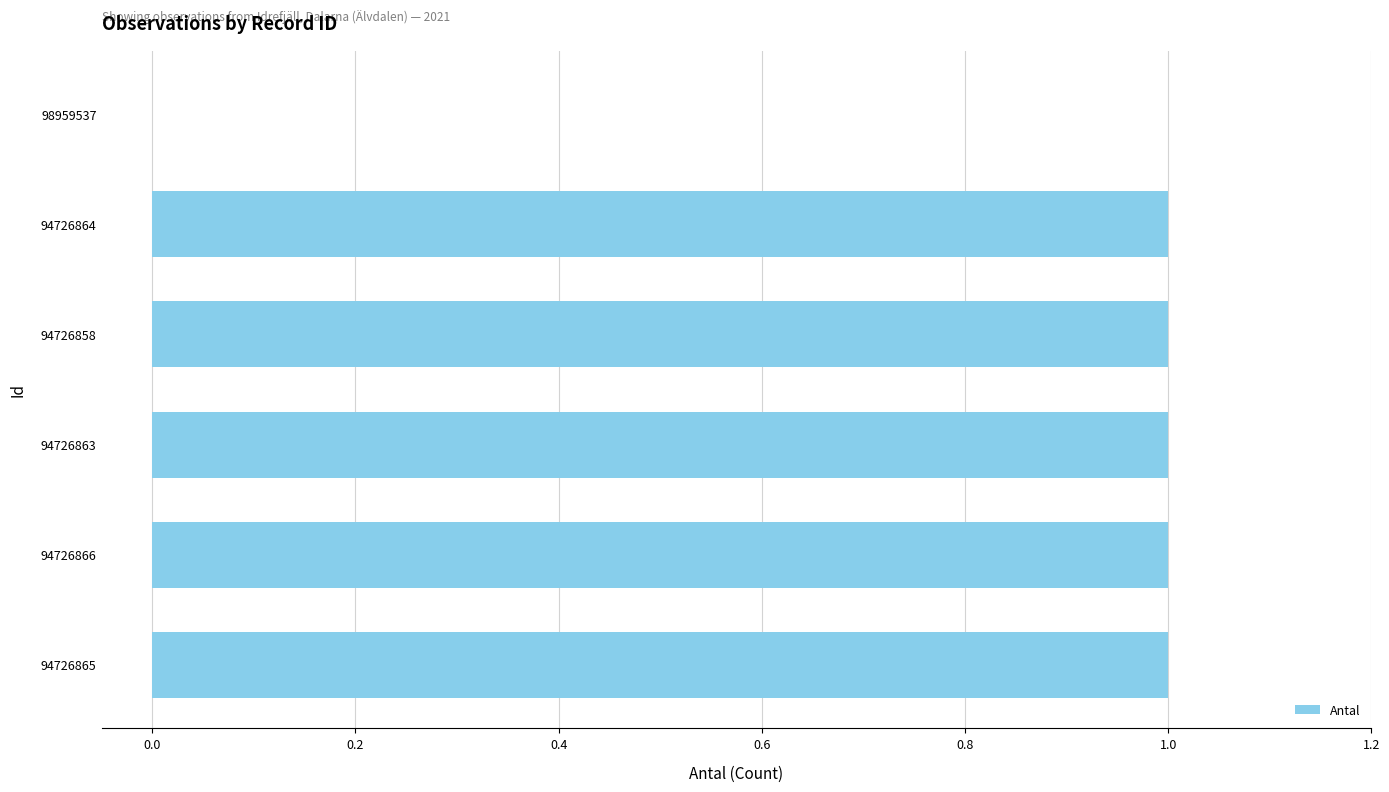

True or false: the data shows 1 at 94726866.

True